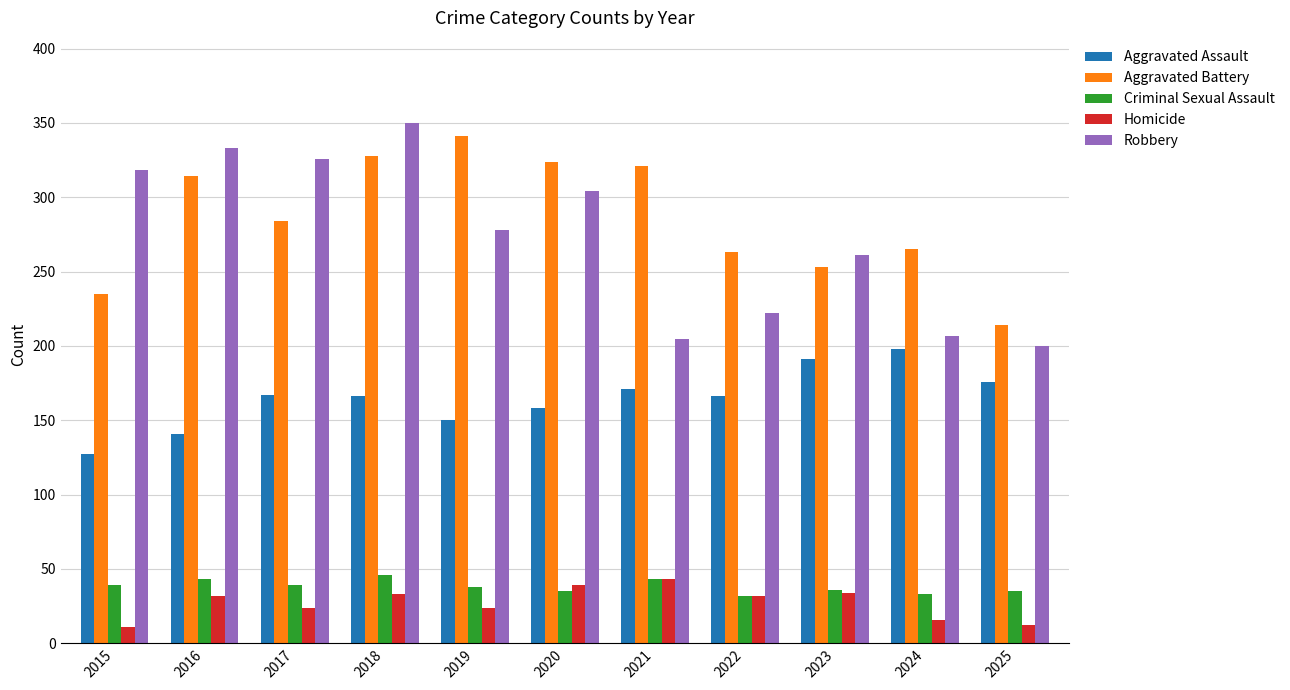

Where does the Aggravated Assault series first go above 166?

2017